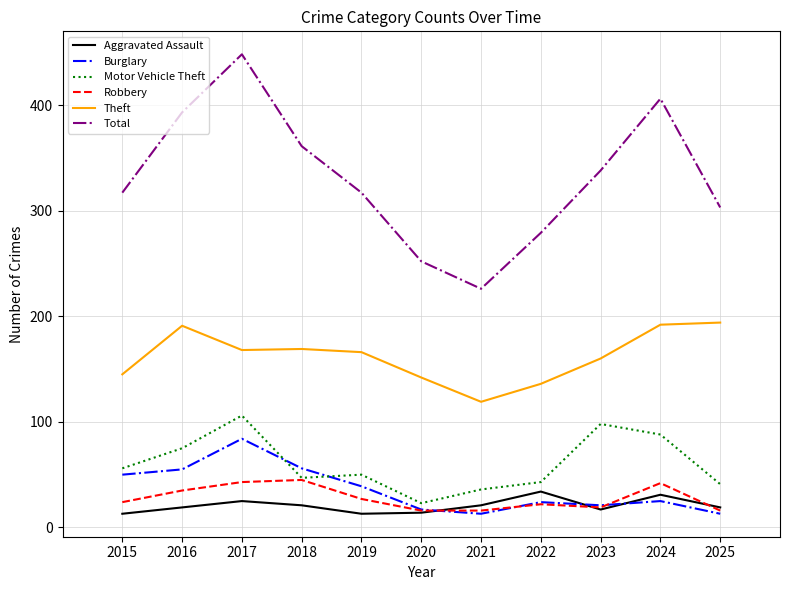

What is the difference between the second highest and second lowest values in the Aggravated Assault series?

18